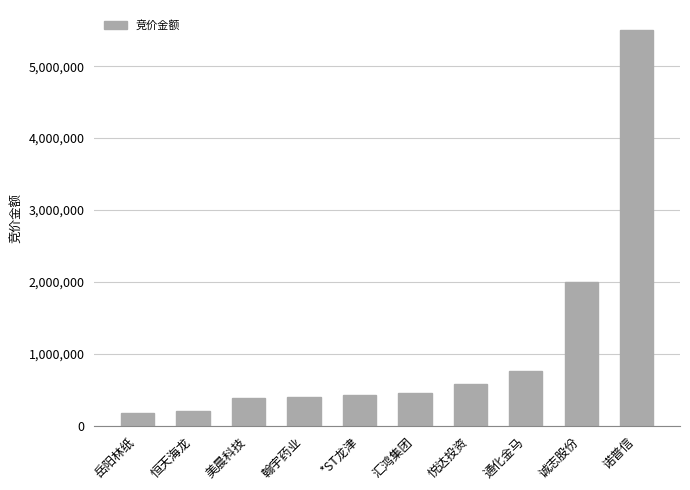

How many bars are there in total?

10